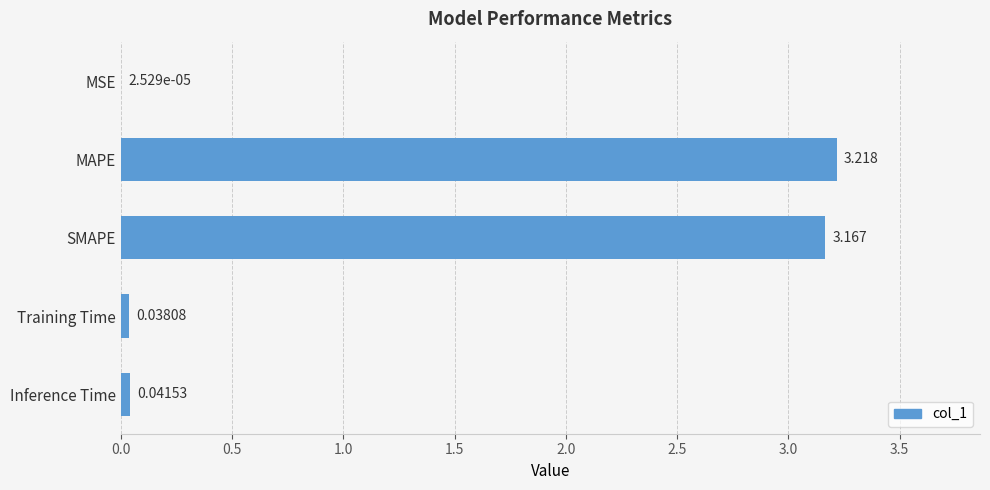

At which label is the value closest to 1?

Inference Time